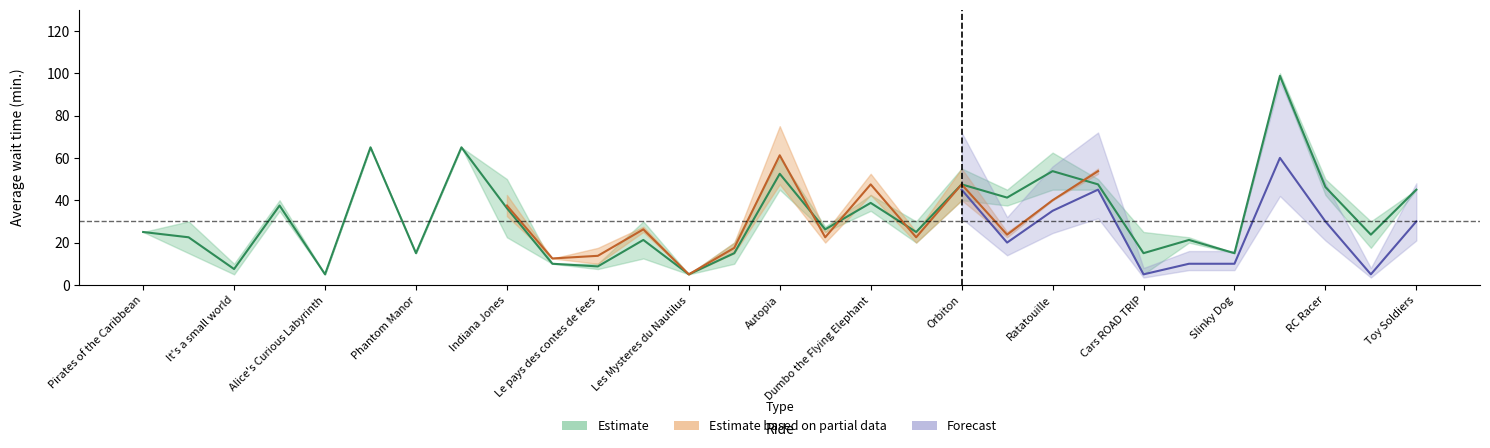

What is the difference between the highest and lowest values at 15?

7.5